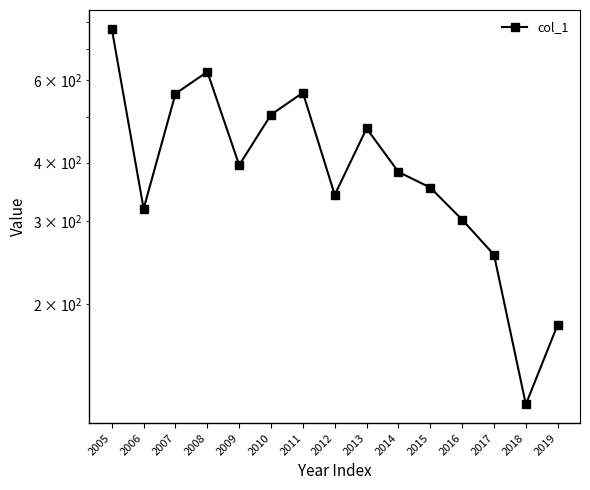

Reading left to right, extract all data points from this chart.

2005=772.3	2006=319.0	2007=561.6	2008=625.1	2009=395.4	2010=506.4	2011=564.2	2012=341.5	2013=473.4	2014=382.2	2015=354.0	2016=302.3	2017=254.5	2018=122.0	2019=180.5